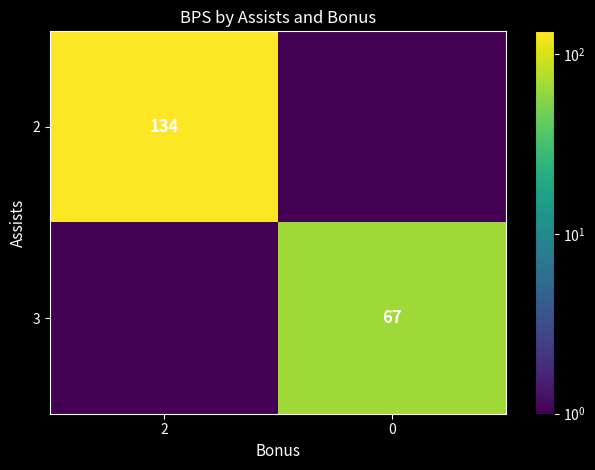

The 2 series shows 73.3 at 2. True or false?

False